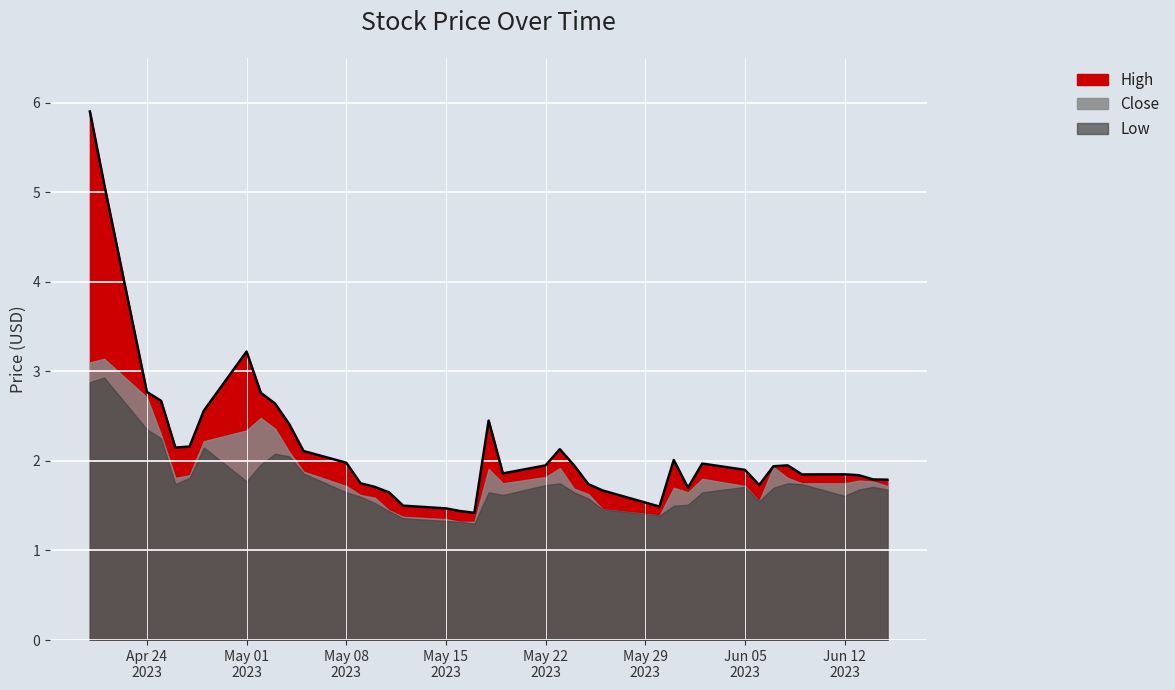

Which category has the lowest value across all series?

2023-05-17